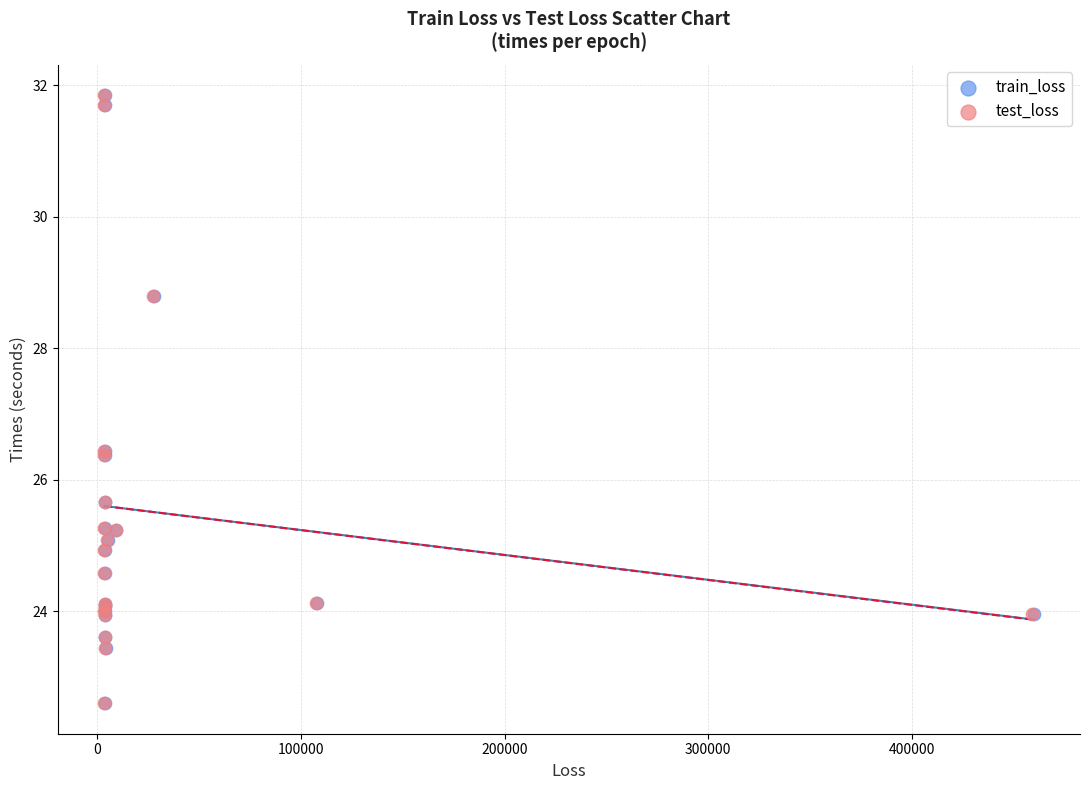

What are all the series names shown in the legend?

train_loss, test_loss